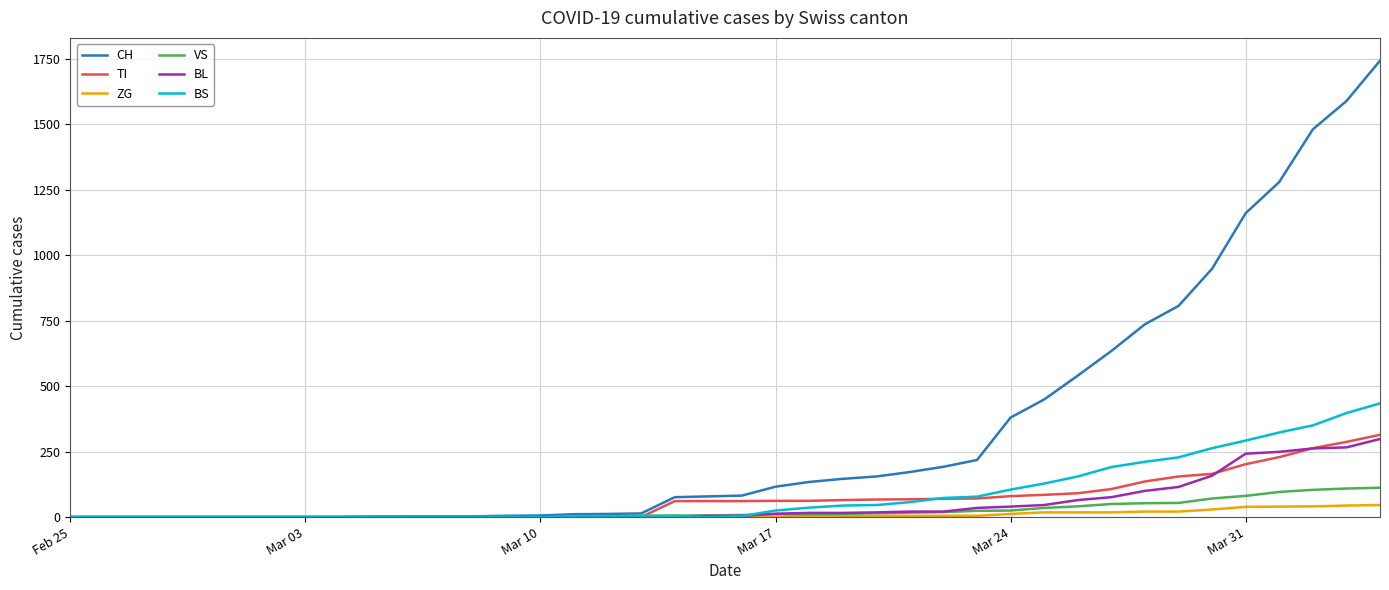

What is the maximum value for TI?

314